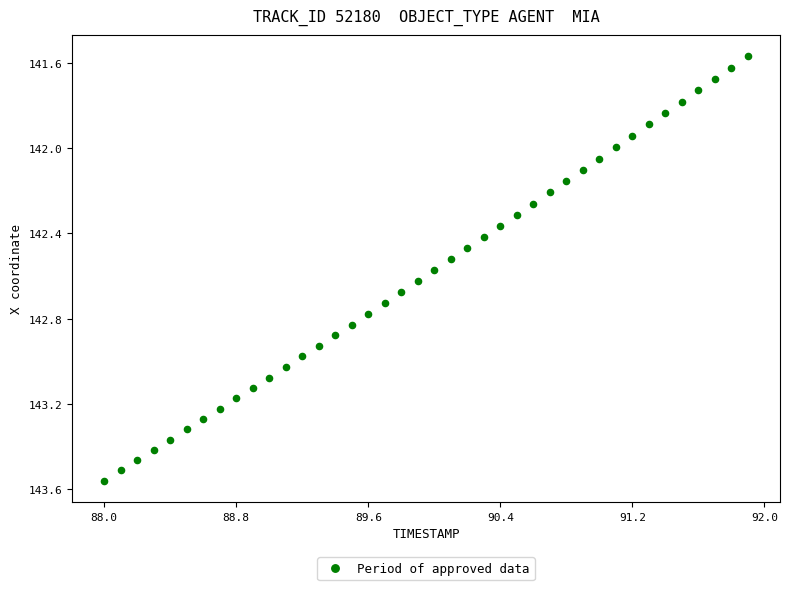

What is the range of Y values (max minus min)?

2.0